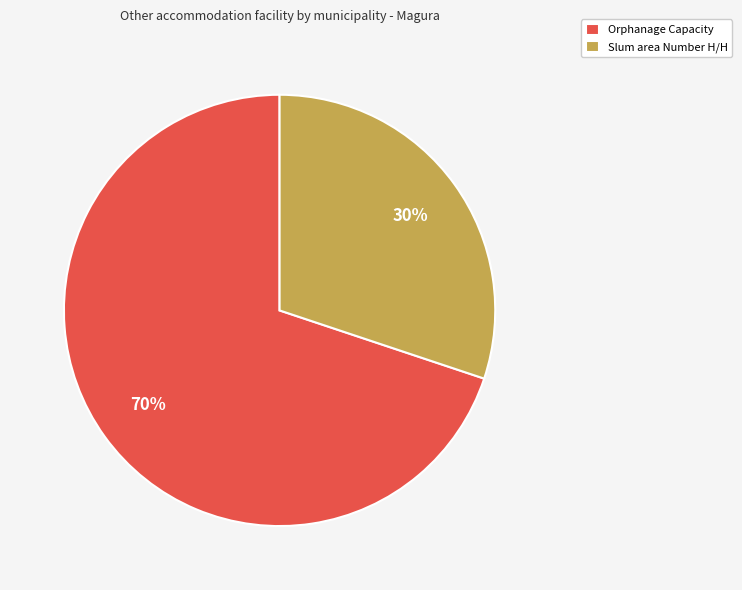

Approximately how many times larger is the value at Slum area Number H/H compared to Orphanage Capacity?

0.4